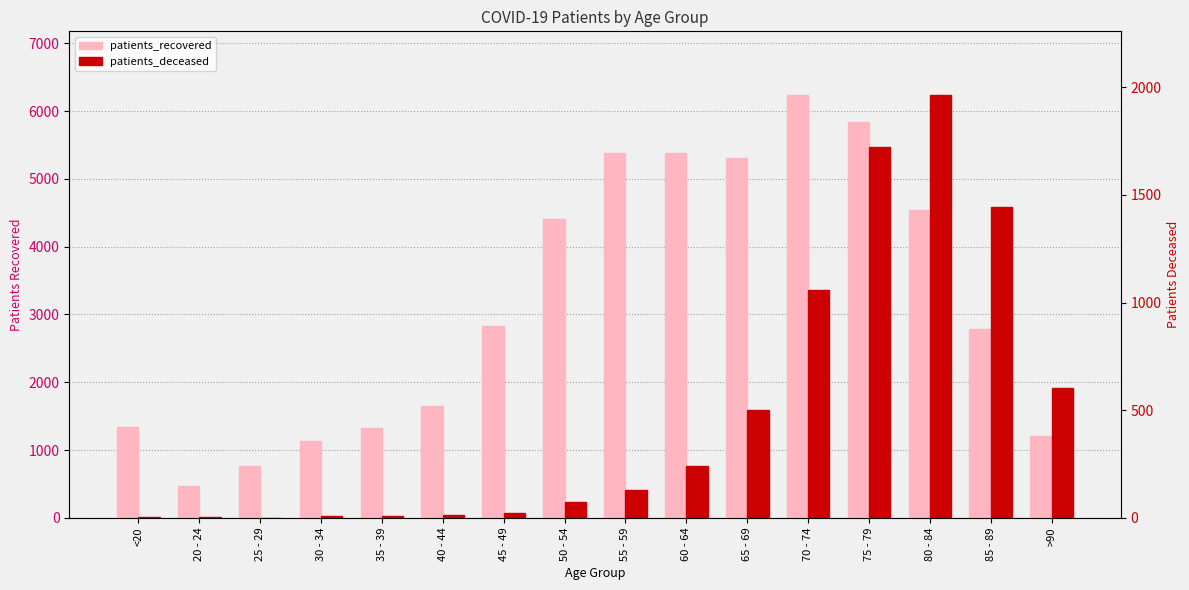

How many series are shown in this chart?

2